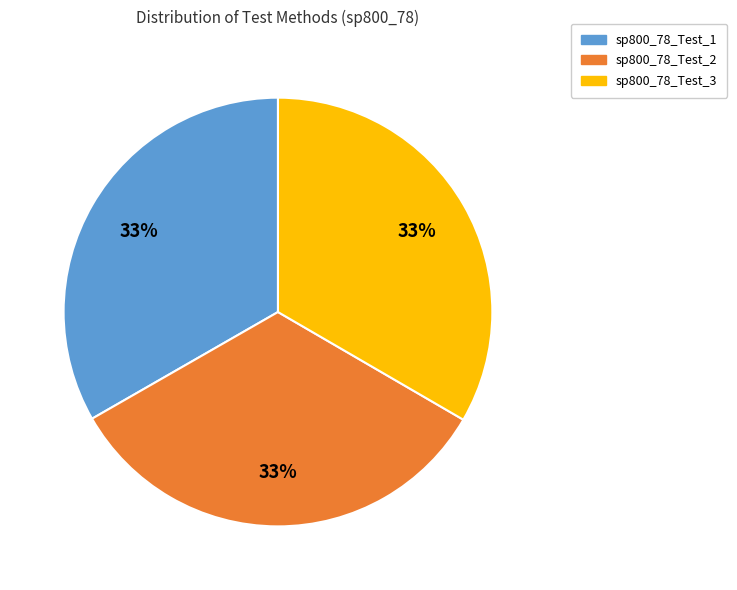

To the nearest percent, what is the average slice percentage?

33%